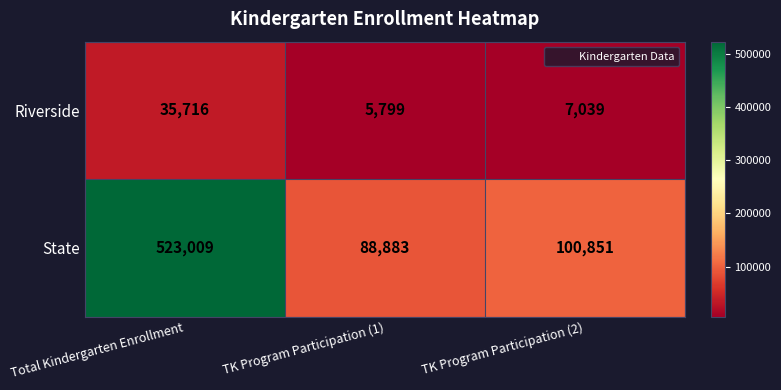

Rank the series at Total Kindergarten Enrollment from lowest to highest value.

Riverside, State